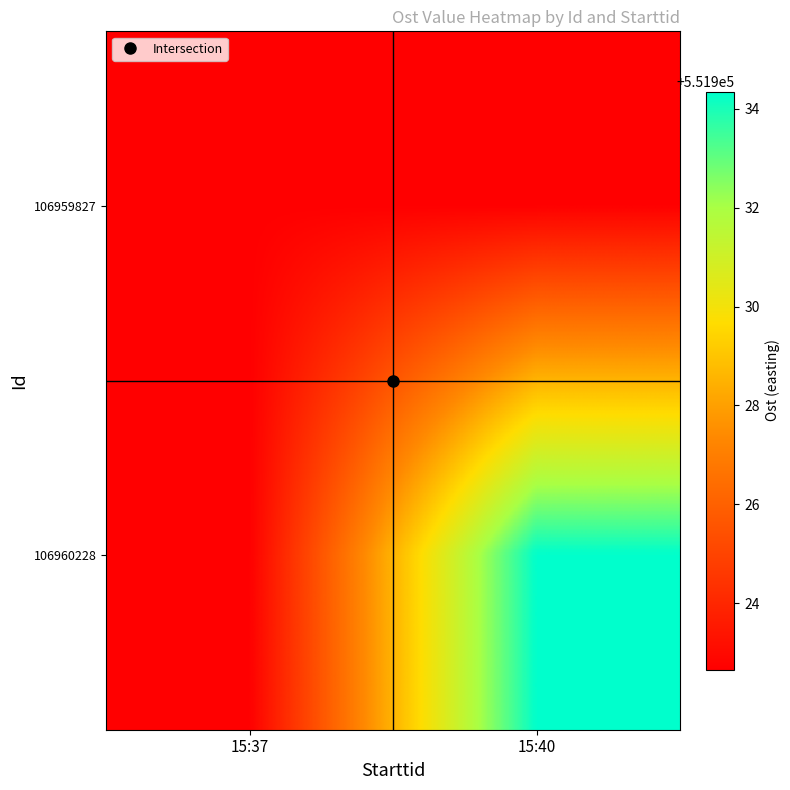

Rank the series by their maximum value, from highest to lowest.

106960228, 106959827